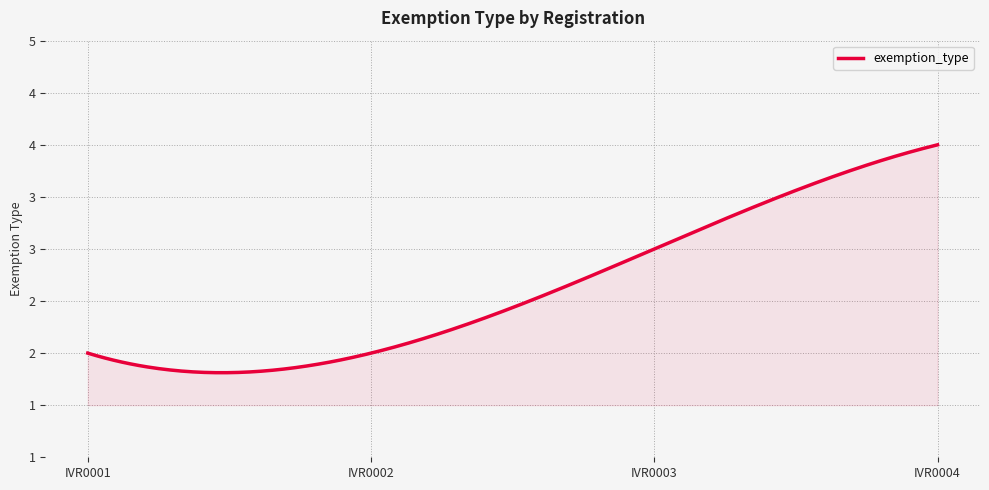

Is this an area chart (filled region under the line)?

Yes